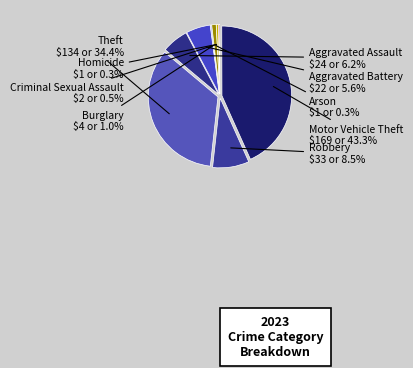

To the nearest percent, what portion does Robbery represent?

8%